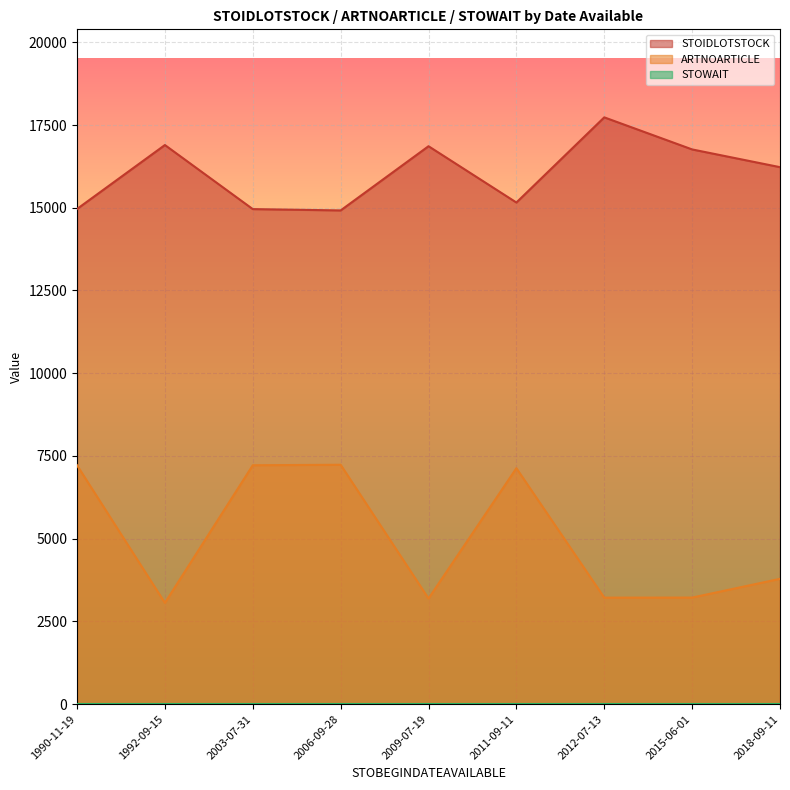

True or false: ARTNOARTICLE and STOIDLOTSTOCK cross at least once.

False